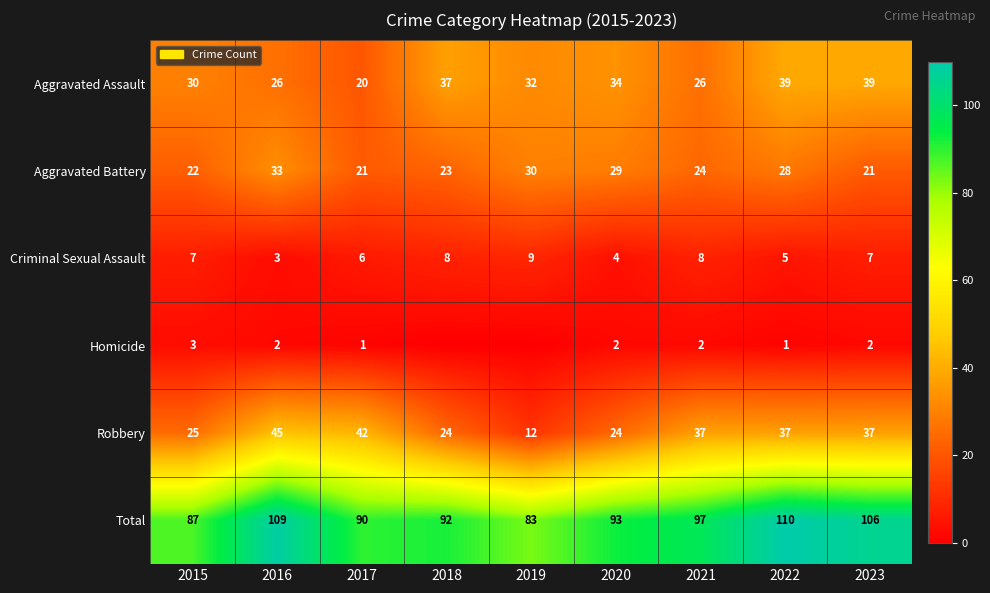

What is the approximate value of Robbery at 2017?

42